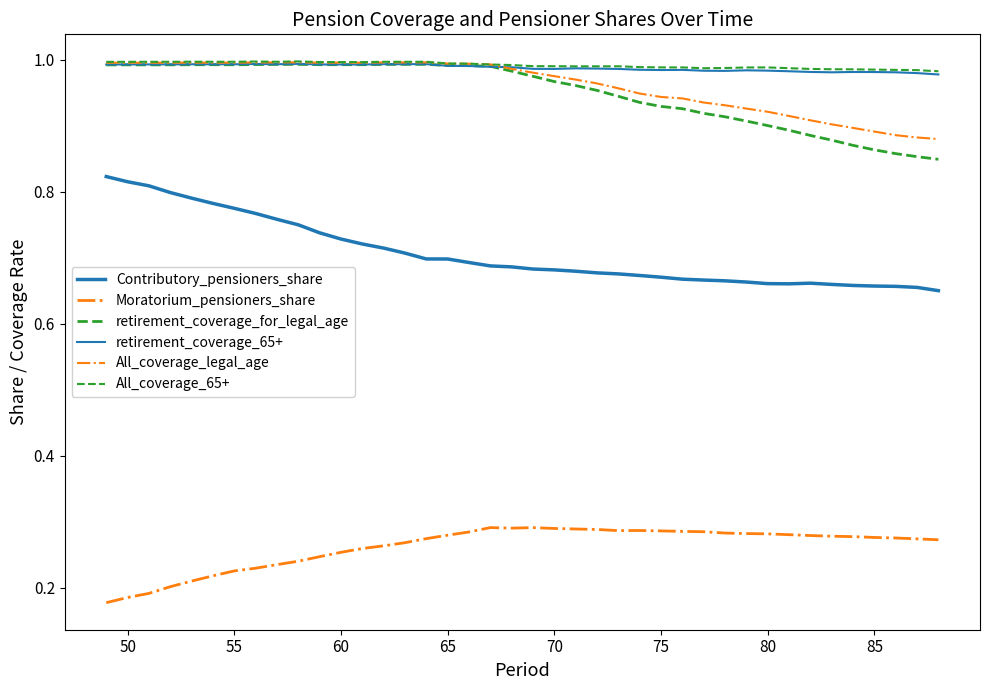

At which category does retirement_coverage_for_legal_age reach its first local valley?

55